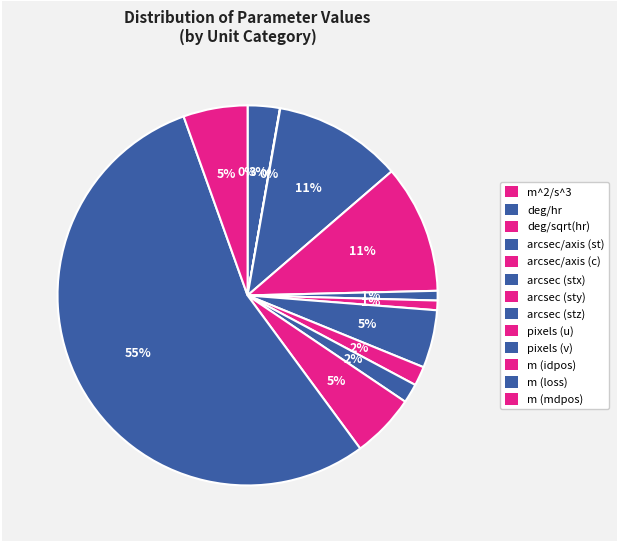

Approximately how many times larger is the value at pixels (u) compared to arcsec/axis (st)?

0.1